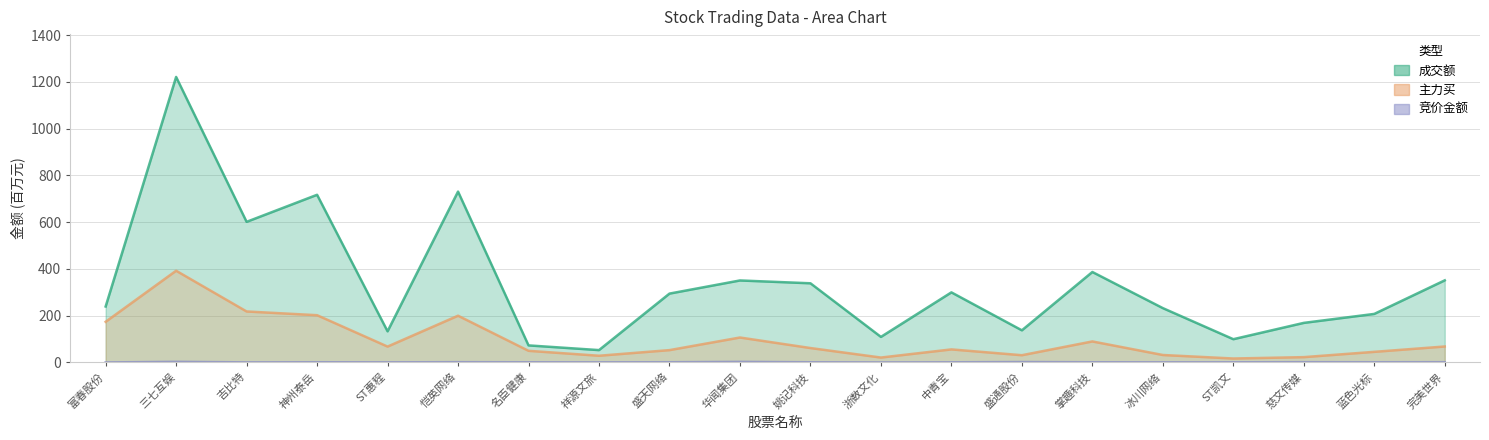

Where is 竞价金额 nearest to the value 1?

盛天网络